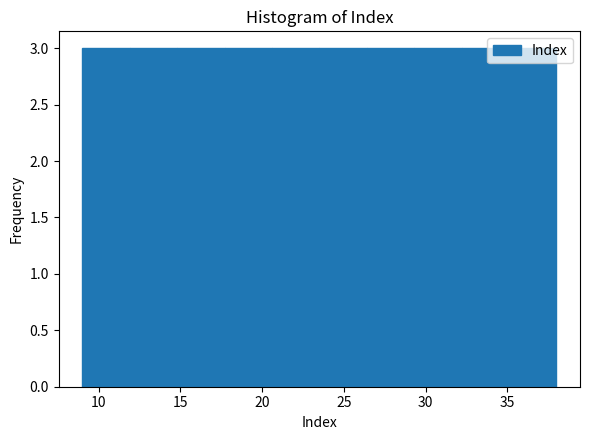

Reading left to right, list every bar in this chart as the range it spans on the x-axis followed by its height. Neither the bar edges nor the heights are printed on the chart, so give them approximately, as read against the axes.

9.0 to 11.9: 3
11.9 to 14.8: 3
14.8 to 17.7: 3
17.7 to 20.6: 3
20.6 to 23.5: 3
23.5 to 26.4: 3
26.4 to 29.3: 3
29.3 to 32.2: 3
32.2 to 35.1: 3
35.1 to 38.0: 3